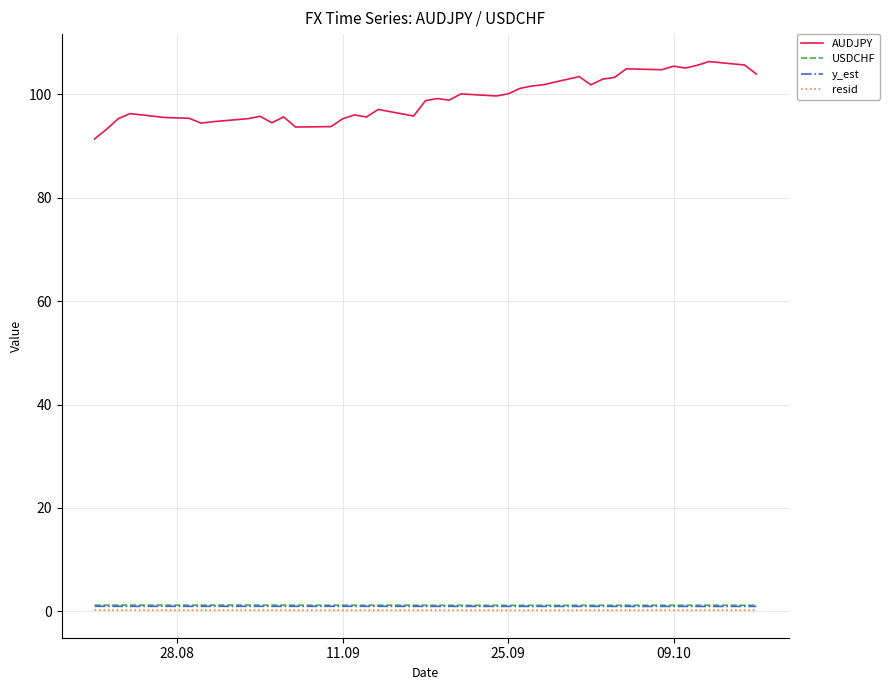

Which series has the largest total across all categories?

AUDJPY